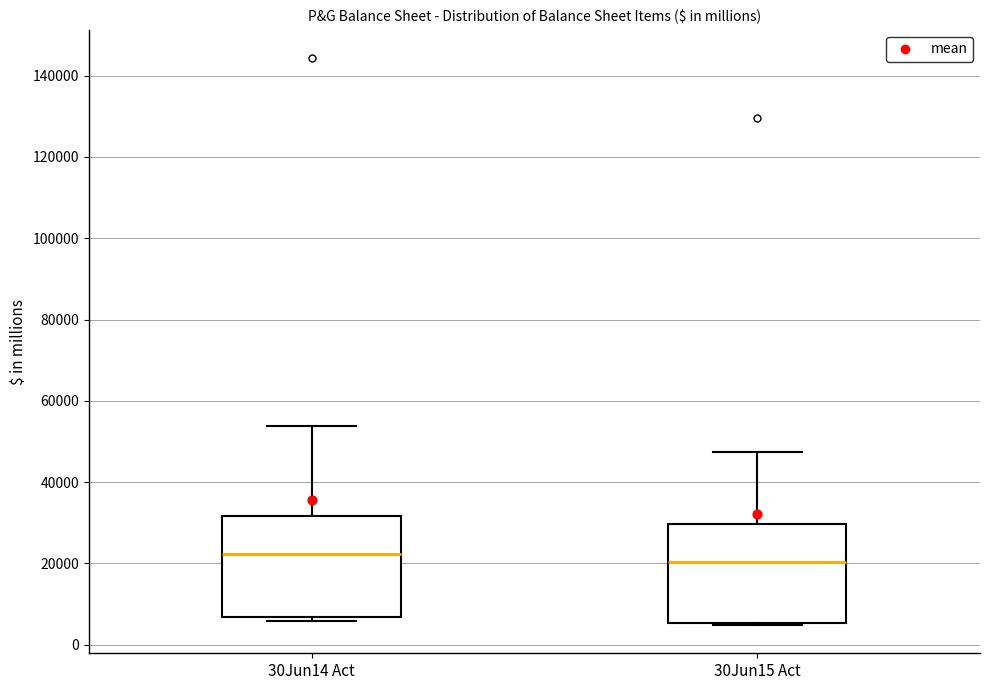

Reading left to right, read every box against the y-axis: the position of its median line, the range the box covers, and the ends of its whiskers. The values are not printed on the chart, so give them approximately, as read against the axis.

30Jun14 Act: median 22000, box 6000 to 32000, whiskers 6000 (just below the box's lower edge) to 54000
30Jun15 Act: median 20000, box 6000 to 30000, whiskers 4000 to 48000